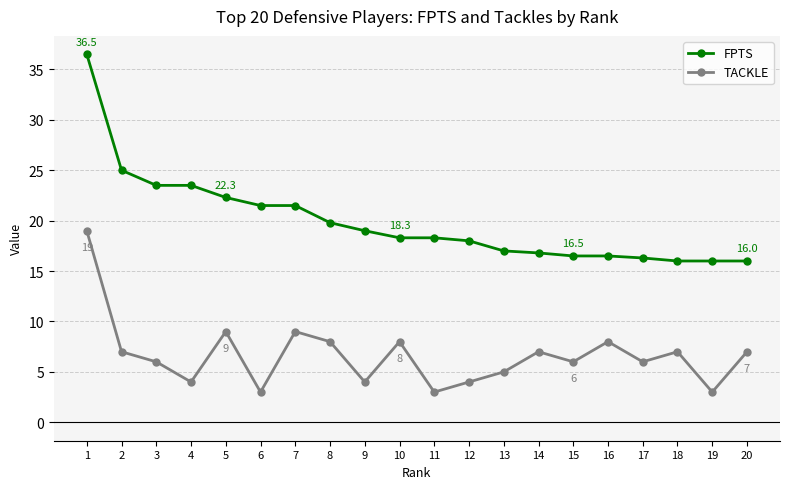

Which series has the widest spread of values?

FPTS